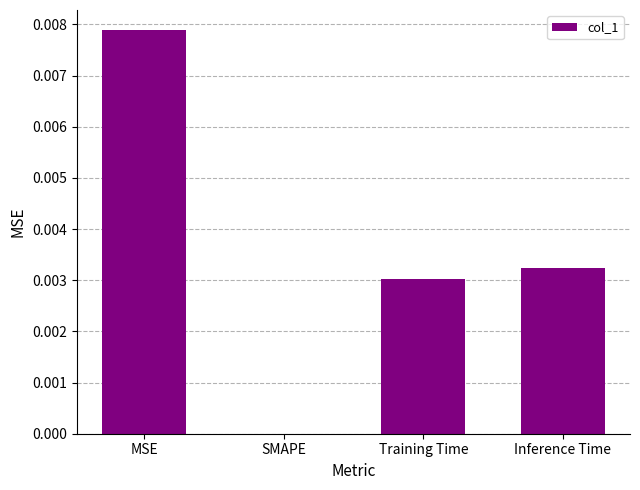

The chart shows a value of 0.0 at MSE. True or false?

True